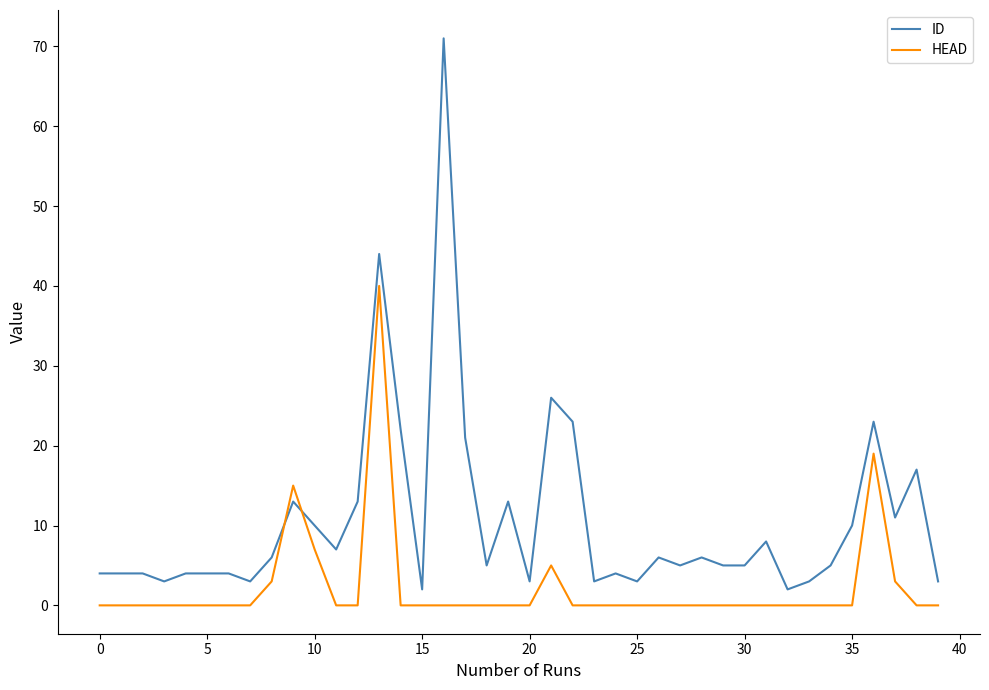

What is the highest value of the ID series?

71